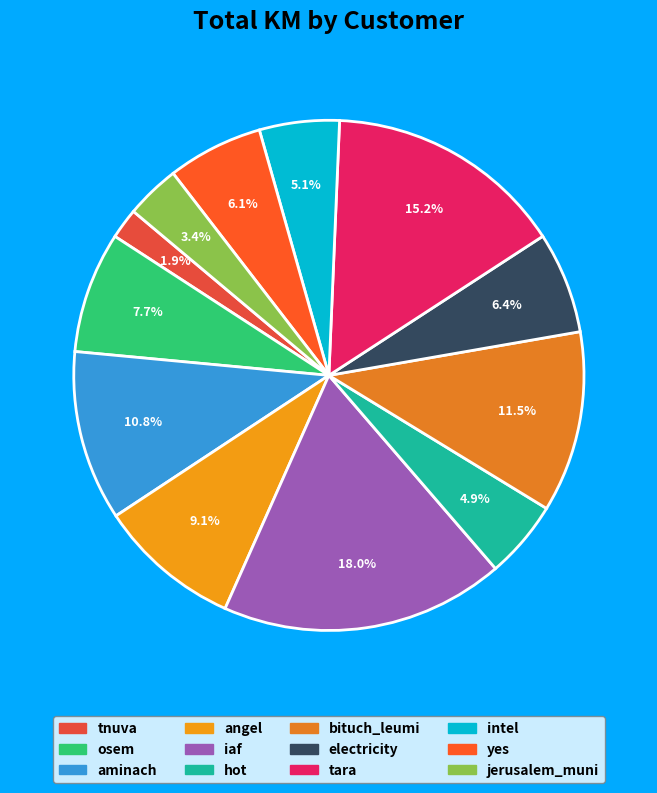

Is it true that bituch_leumi is 22% of the pie?

False